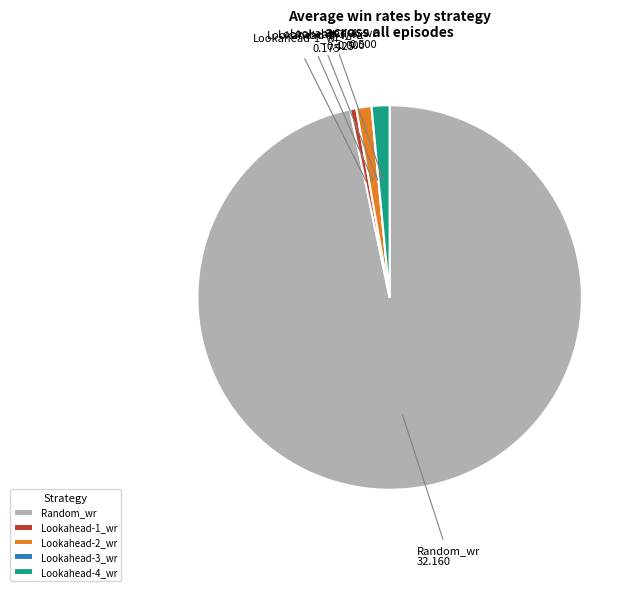

Which category has the biggest portion of the pie?

Random_wr